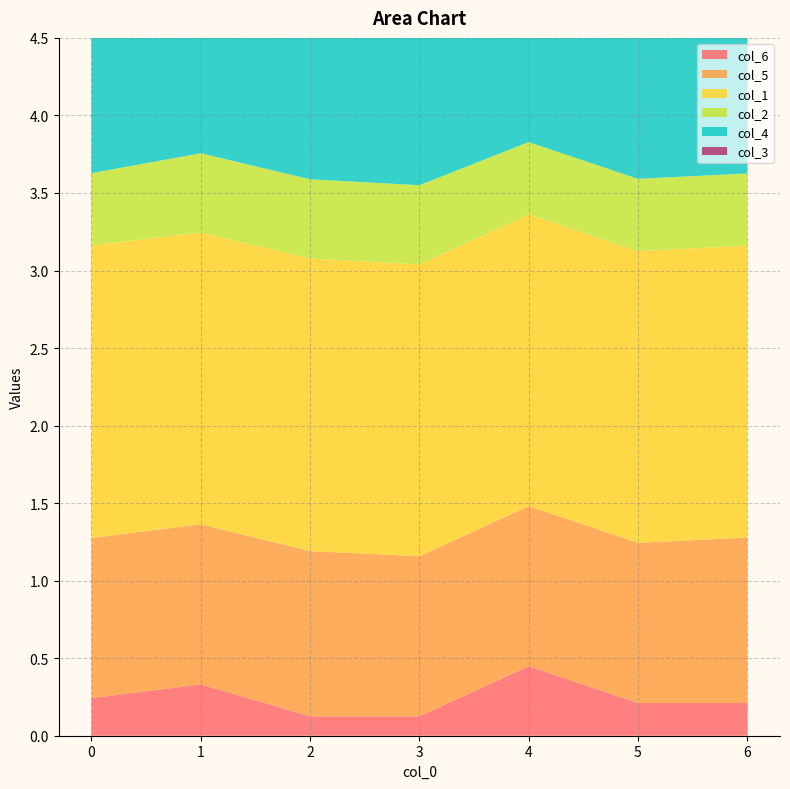

Reading right to left, extract all data points from this chart.

col_6: 6=0.2	5=0.2	4=0.4	3=0.1	2=0.1	1=0.3	0=0.2
col_5: 6=1.1	5=1.0	4=1.0	3=1.0	2=1.1	1=1.0	0=1.0
col_1: 6=1.9	5=1.9	4=1.9	3=1.9	2=1.9	1=1.9	0=1.9
col_2: 6=0.5	5=0.5	4=0.5	3=0.5	2=0.5	1=0.5	0=0.5
col_4: 6=2.4	5=2.4	4=2.4	3=2.4	2=2.4	1=2.4	0=2.5
col_3: 6=2.7	5=2.7	4=2.7	3=2.7	2=2.7	1=2.7	0=2.7